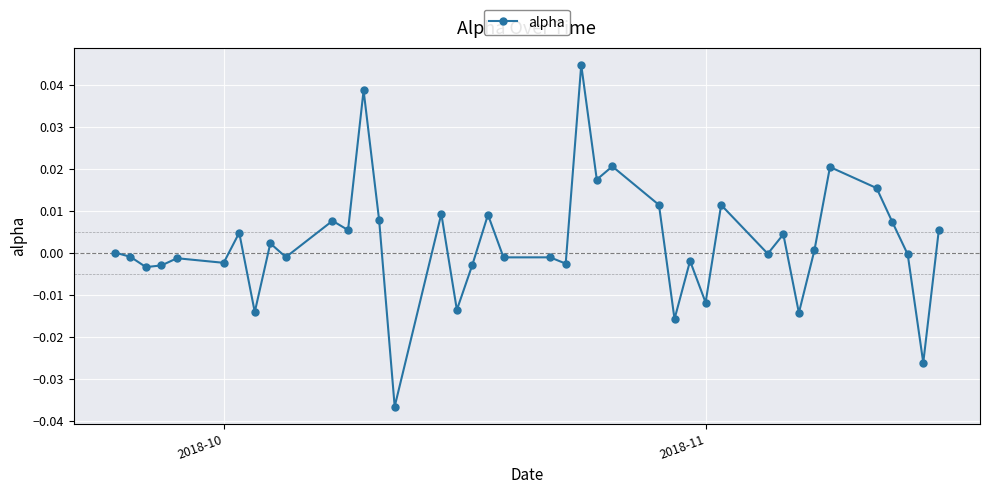

How many lines are shown in the chart?

1